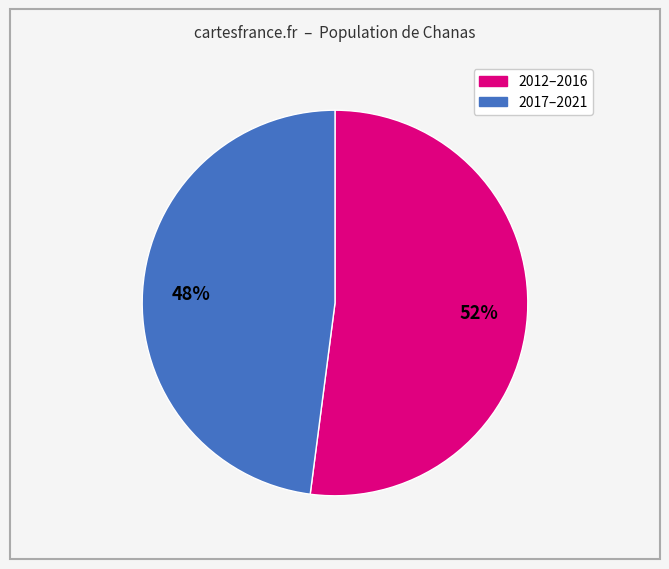

How many segments does this pie chart have?

2